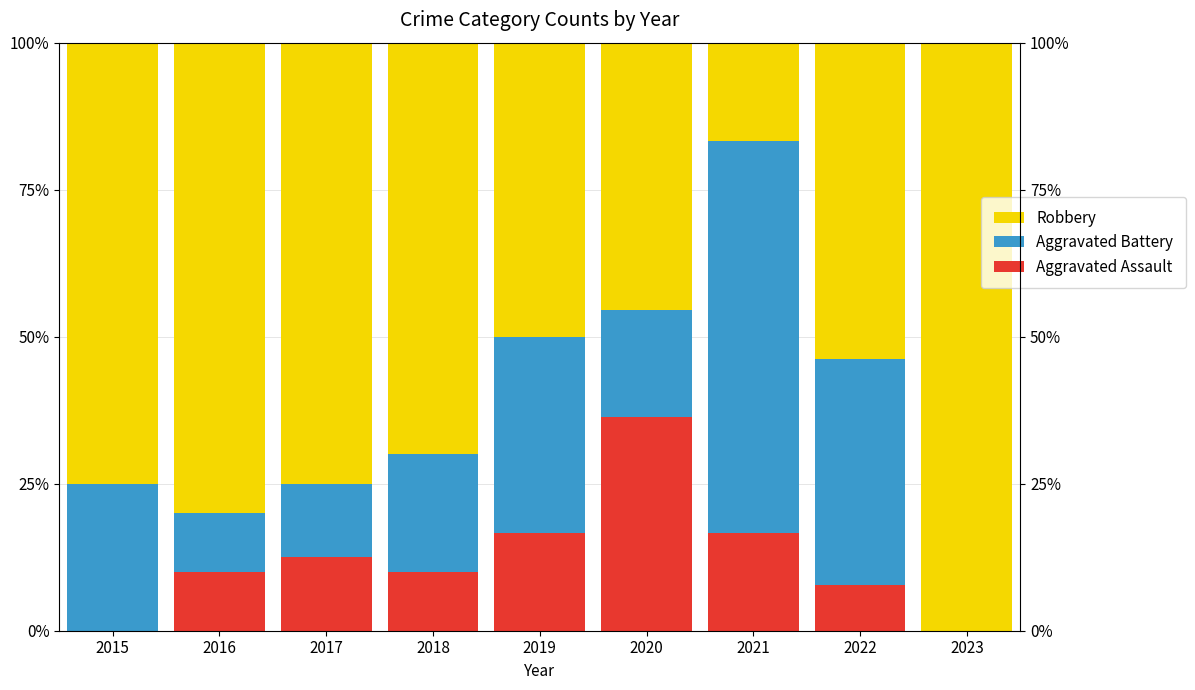

What is the spread (max minus min) of values at 2018?

60.0